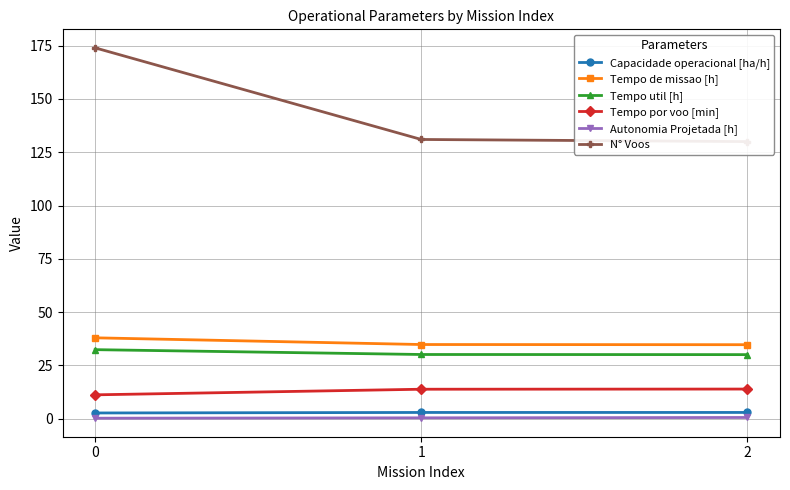

Between 1 and 0, which is larger?

1